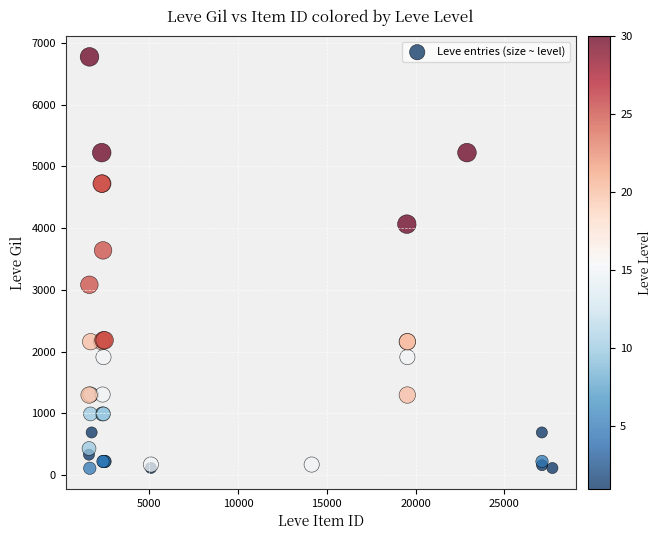

What Y value in the scatter plot is closest to 3441?

3639